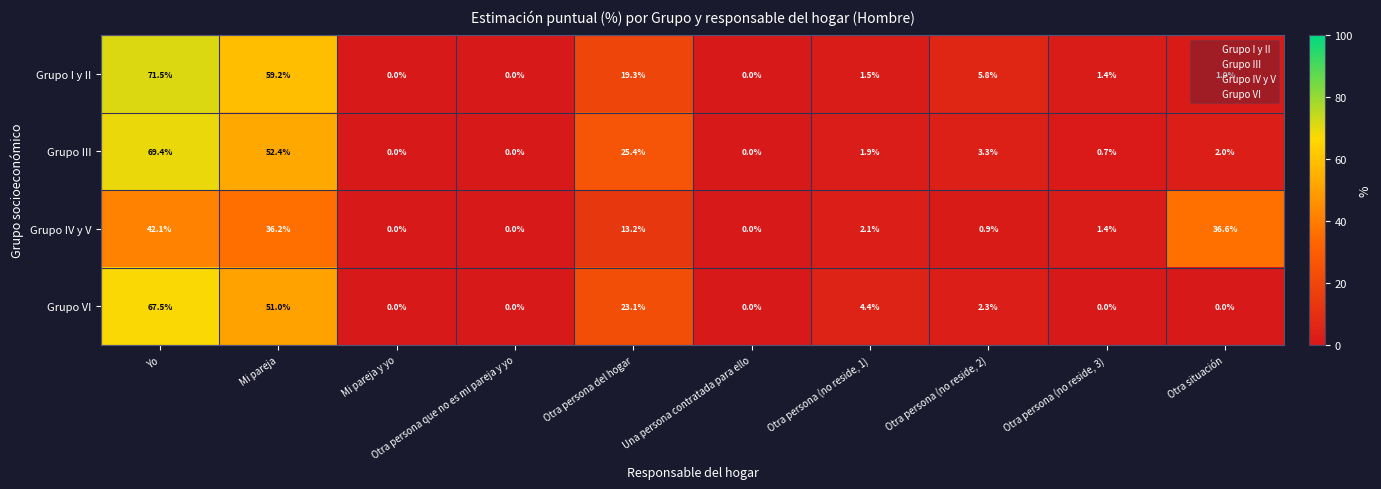

Which series has the largest range (max minus min)?

Grupo I y II